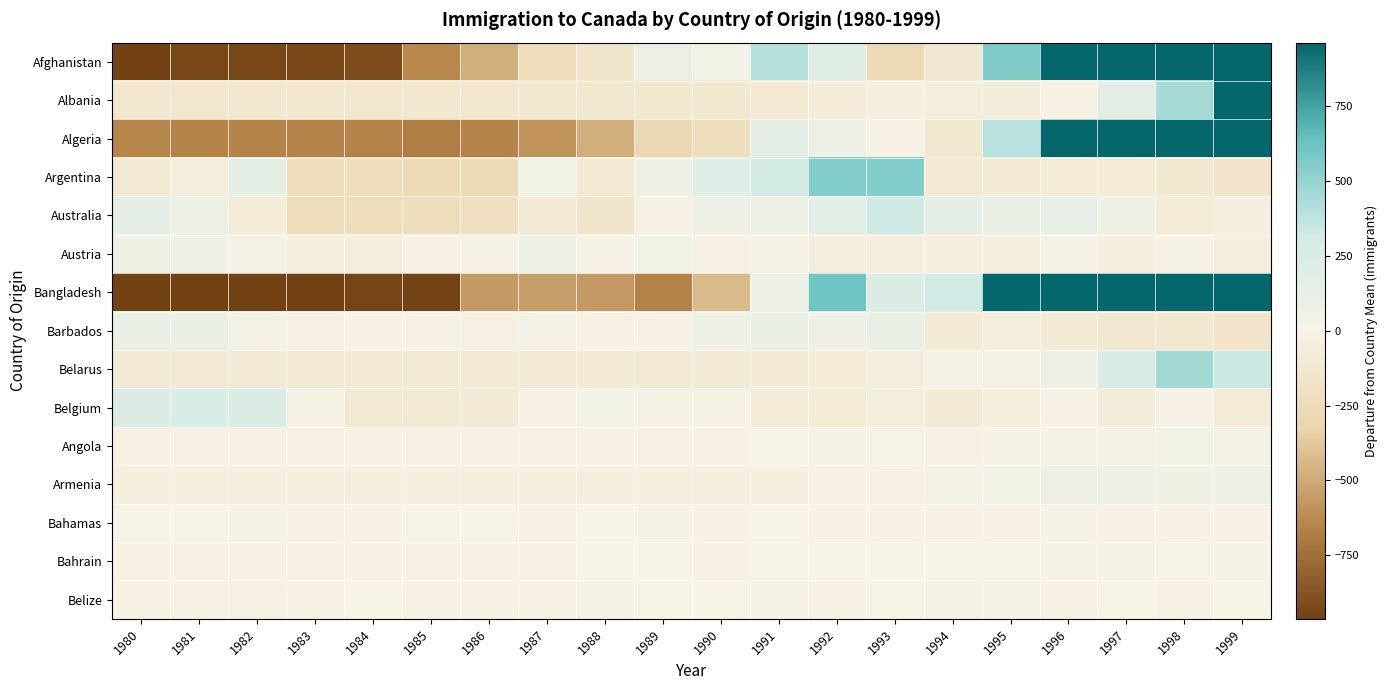

Which has a higher value, 1997 or 1991?

1997